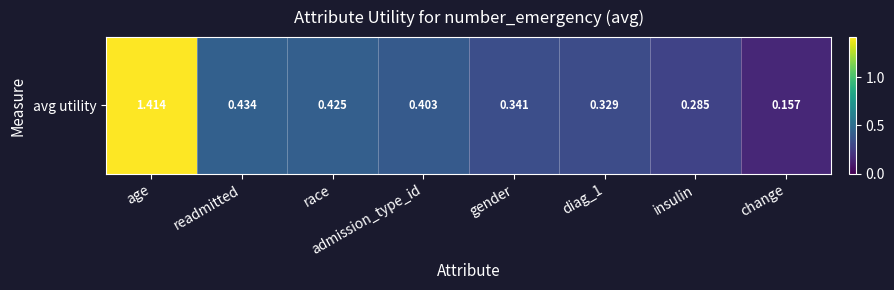

Count the number of data series in this chart.

1